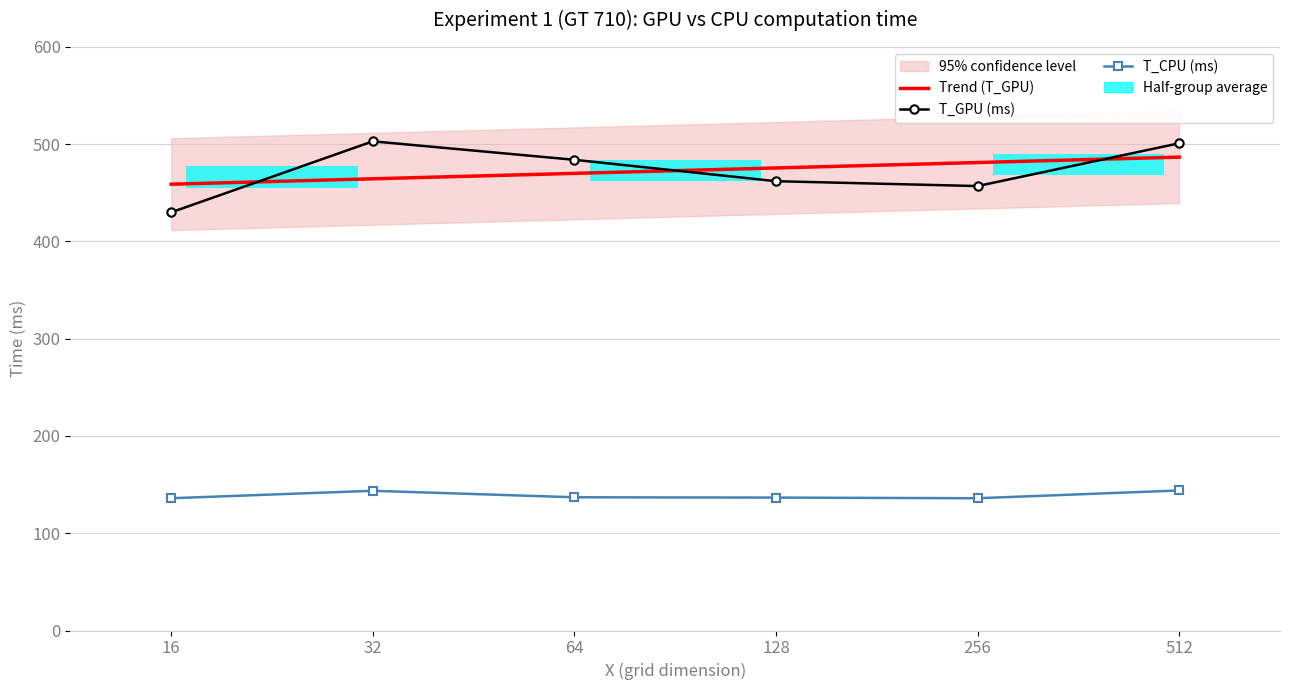

The value of T_GPU (ms) at 16 is 746.3. True or false?

False